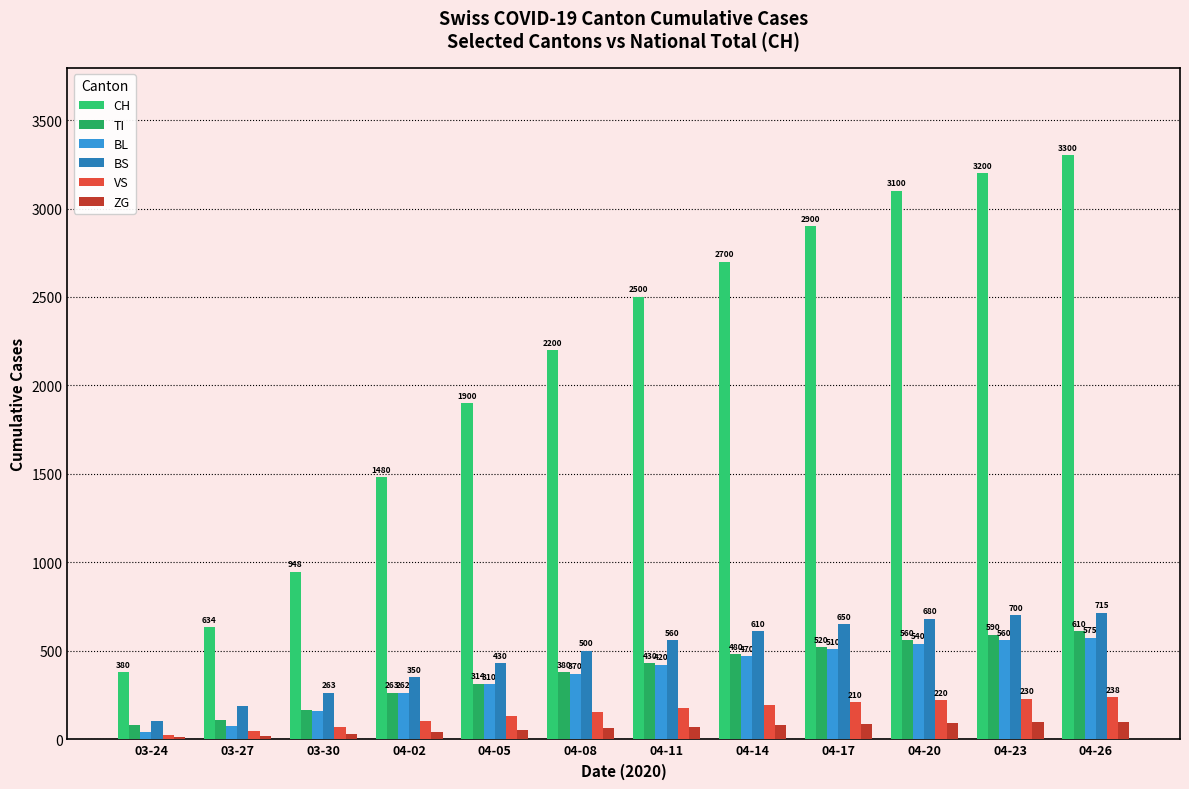

Rank the categories by VS value from highest to lowest.

04-26, 04-23, 04-20, 04-17, 04-14, 04-11, 04-08, 04-05, 04-02, 03-30, 03-27, 03-24